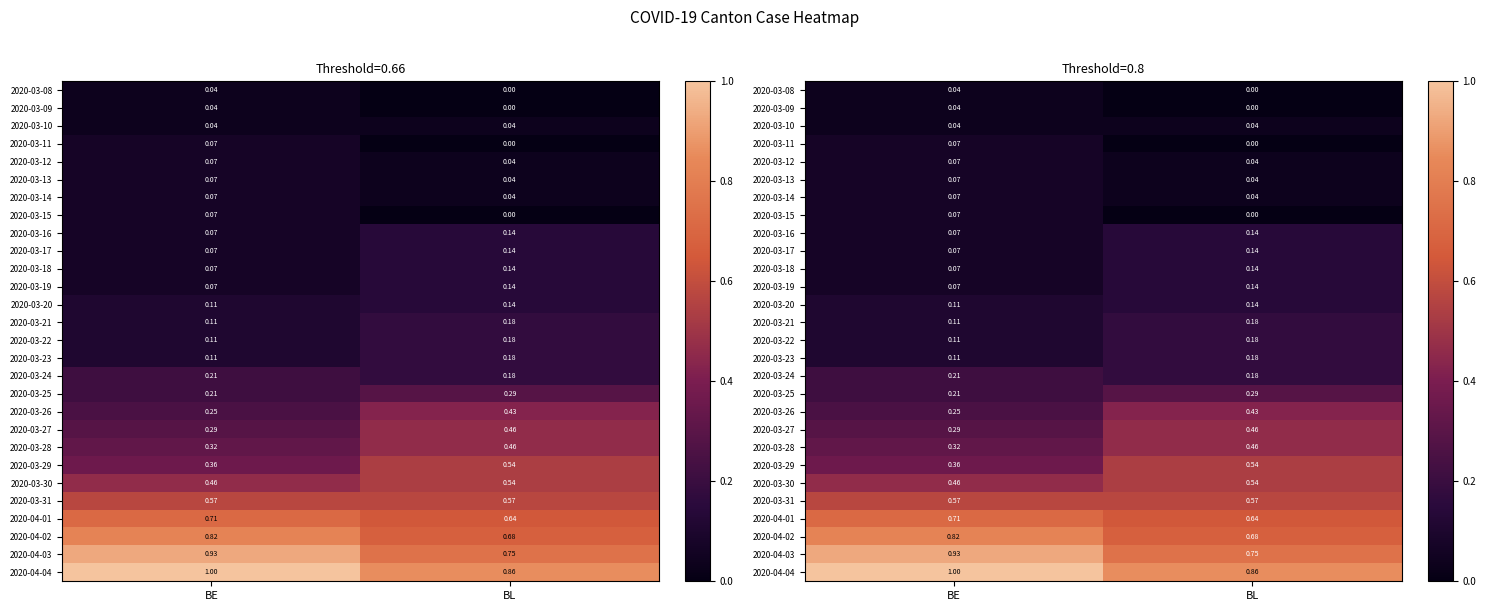

Which series has the largest total across all categories?

2020-04-04